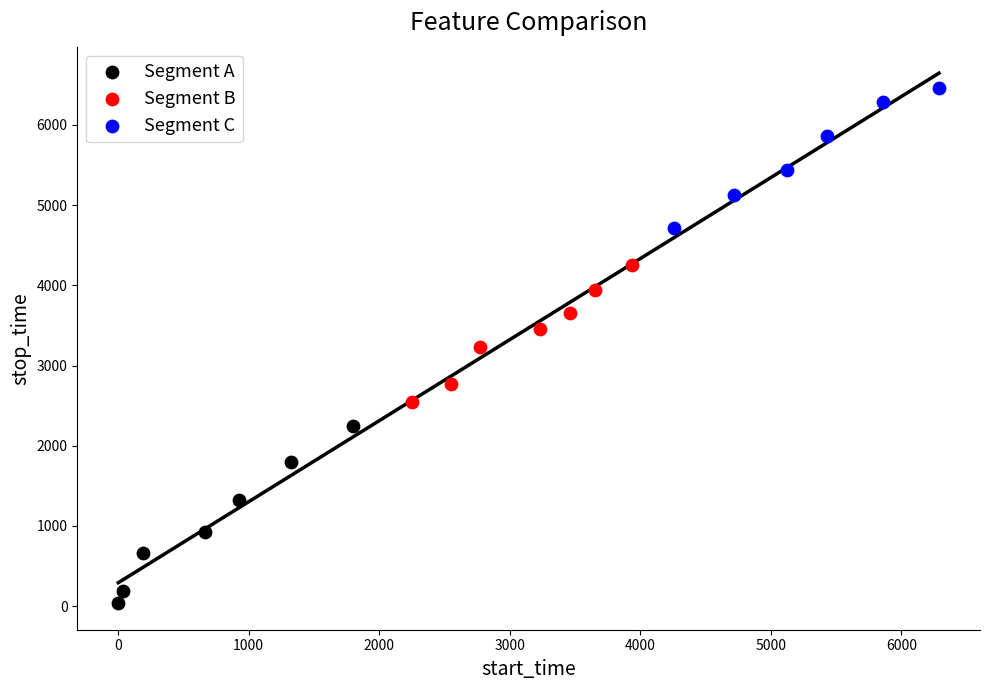

Which series reaches the maximum Y coordinate?

Segment C